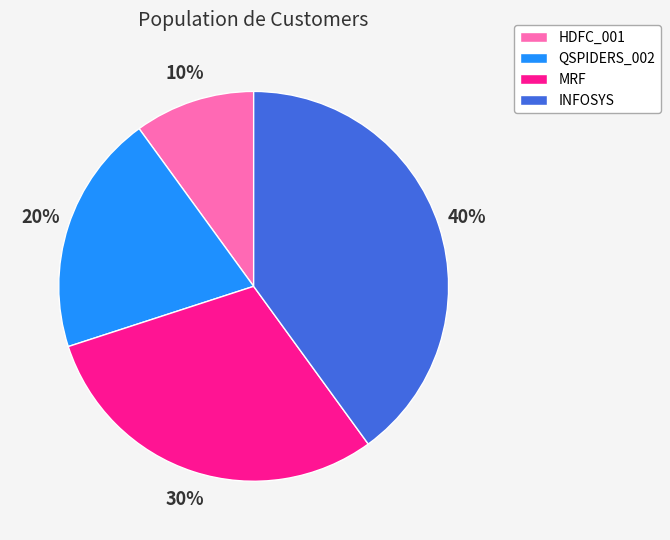

Does HDFC_001 account for over 50% of the chart?

No